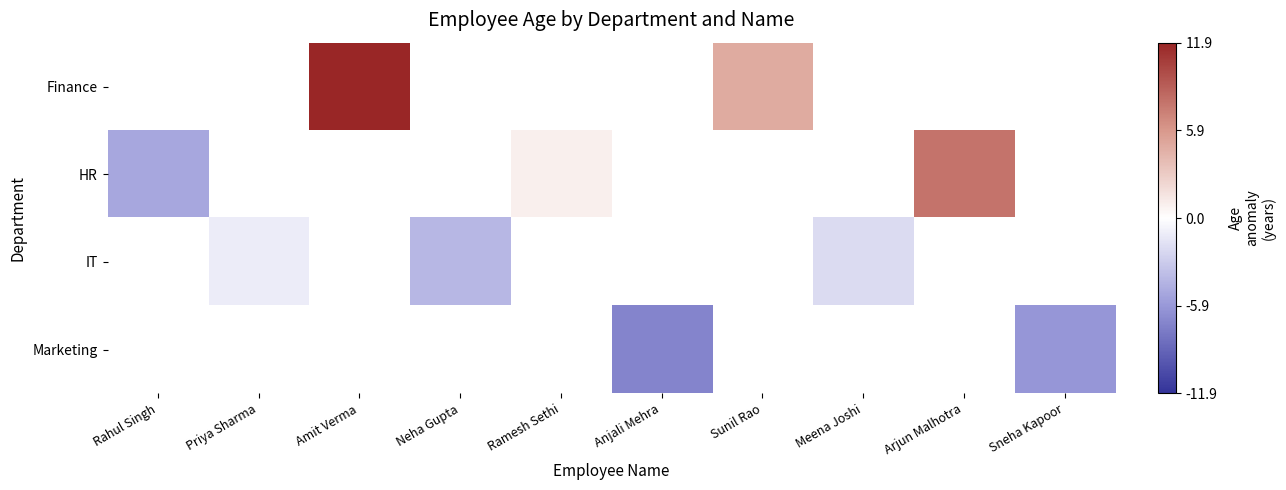

Rank the series by their average value, from highest to lowest.

Finance, HR, IT, Marketing